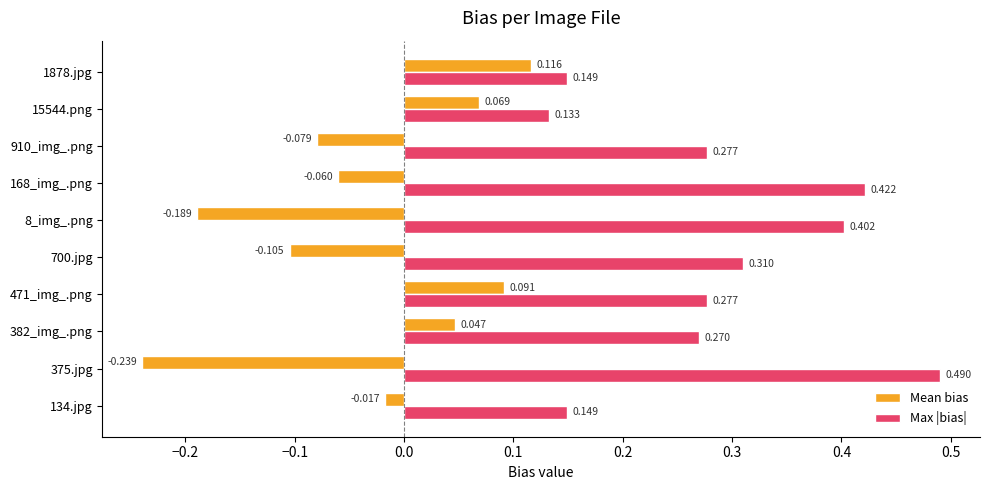

Is the value of Max |bias| at 375.jpg greater than the value of Mean bias at 382_img_.png?

Yes